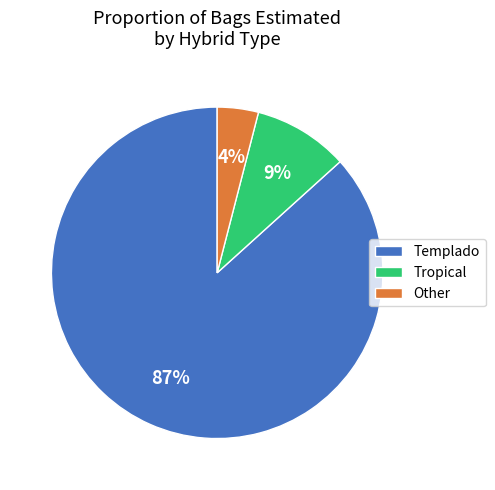

Between Templado and Tropical, which is larger?

Templado